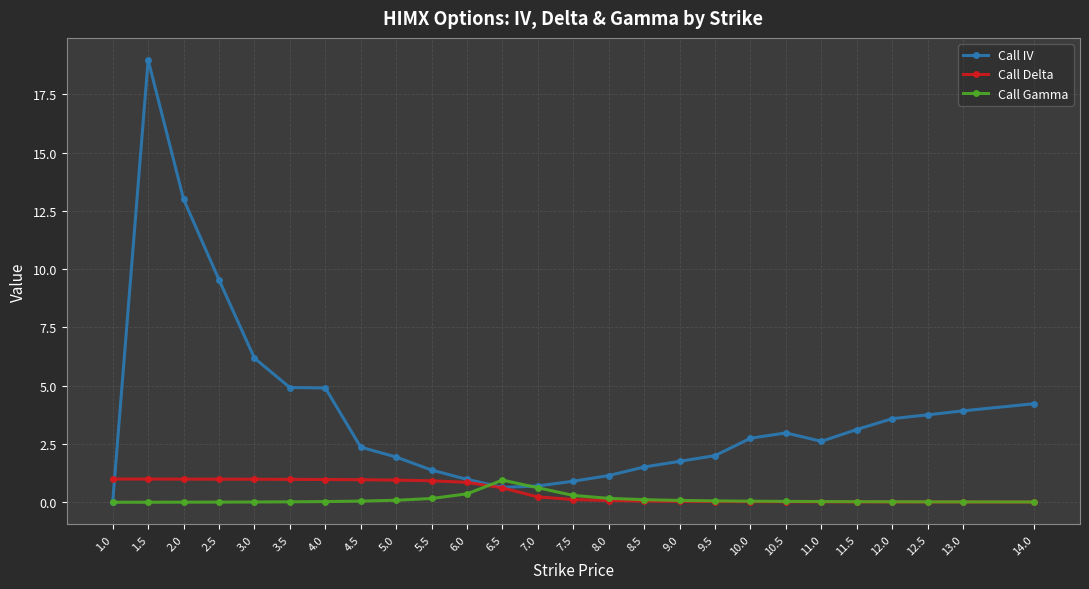

At which category is the sum across all series the highest?

1.5